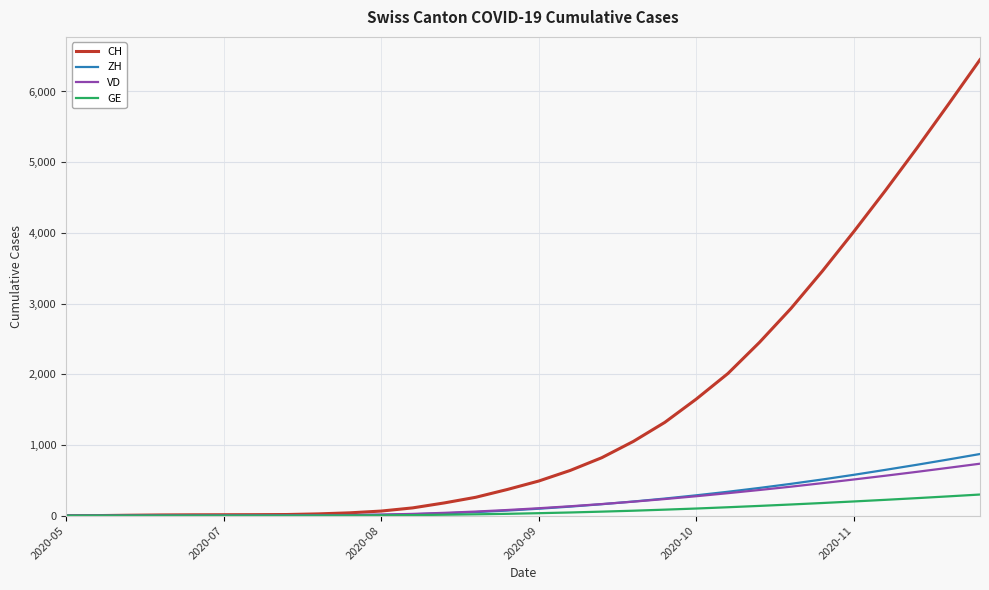

What is the maximum value for CH?

6450